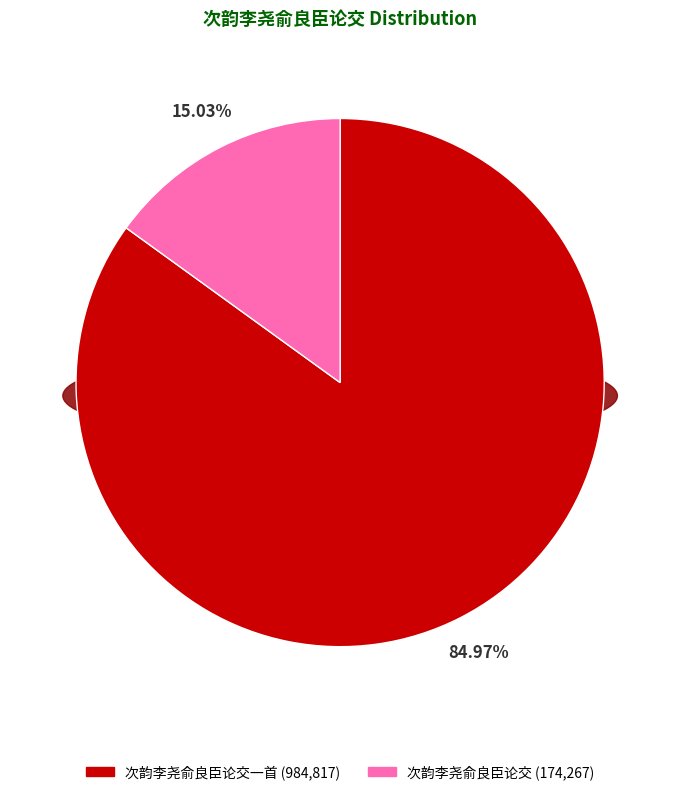

Rank the categories by value from highest to lowest.

次韵李尧俞良臣论交一首, 次韵李尧俞良臣论交